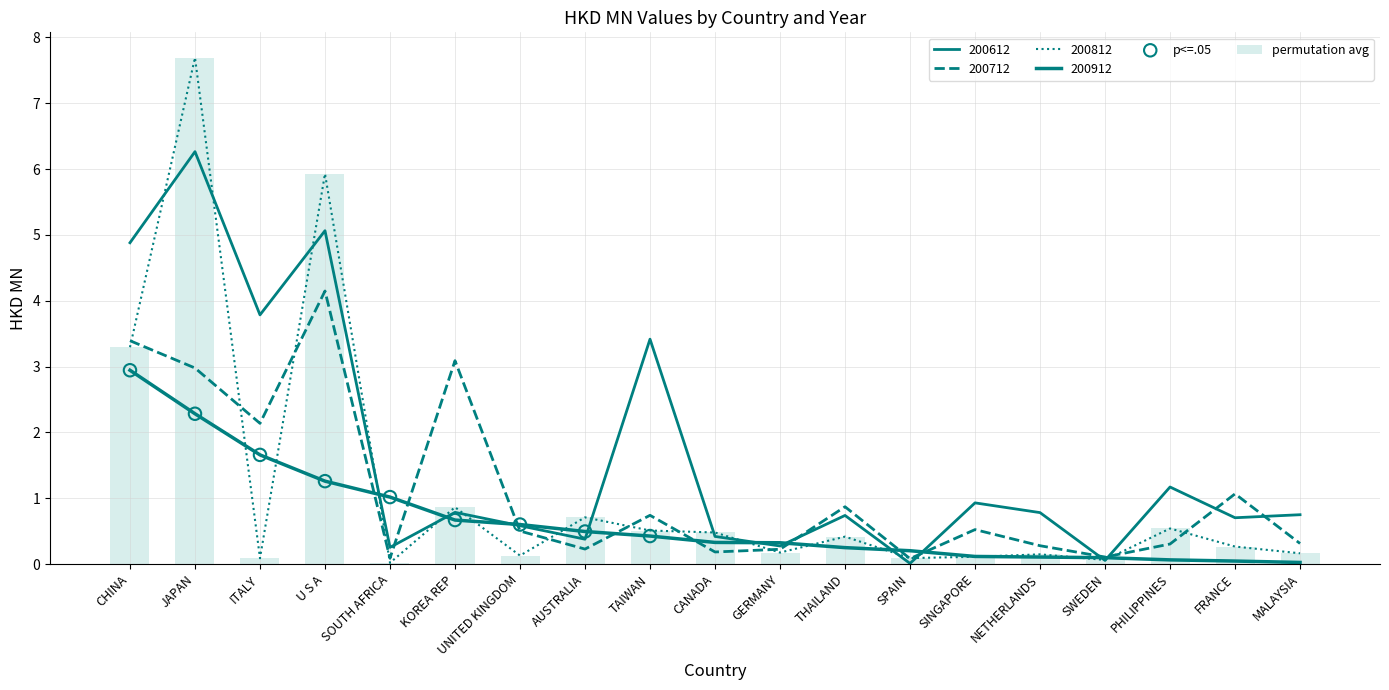

Which series has the largest total across all categories?

200612